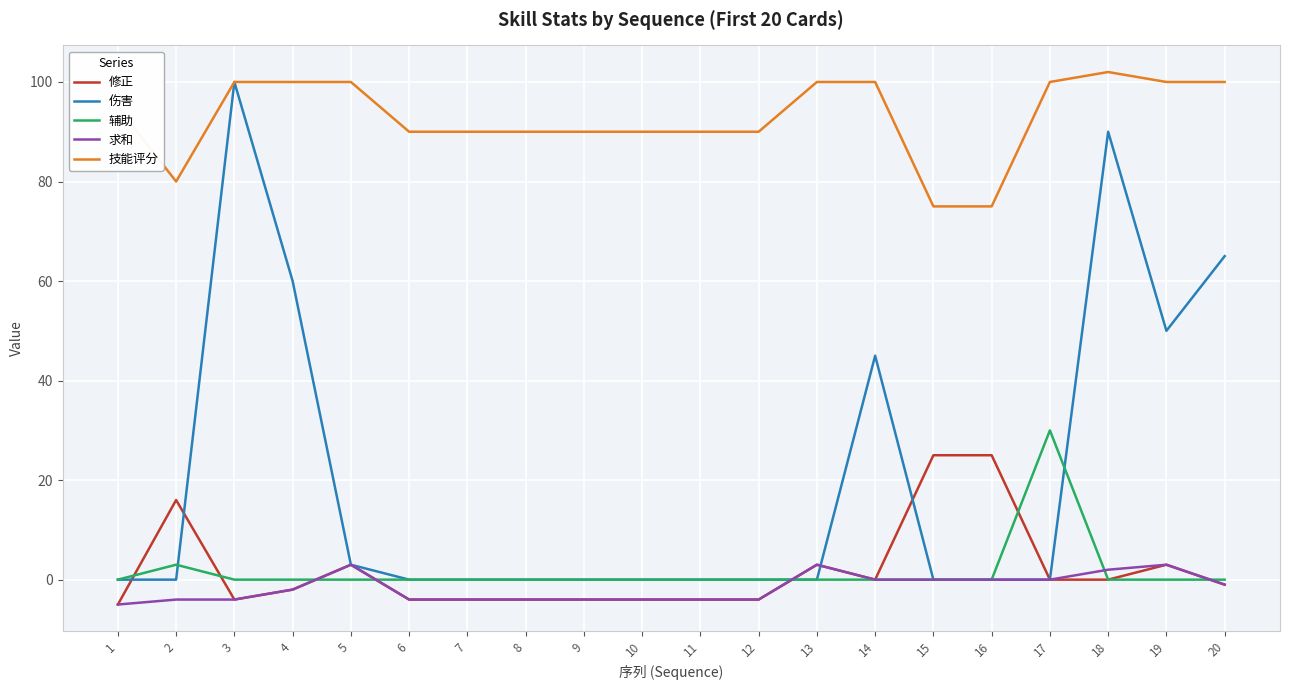

What is the total value across all series at 17?

130